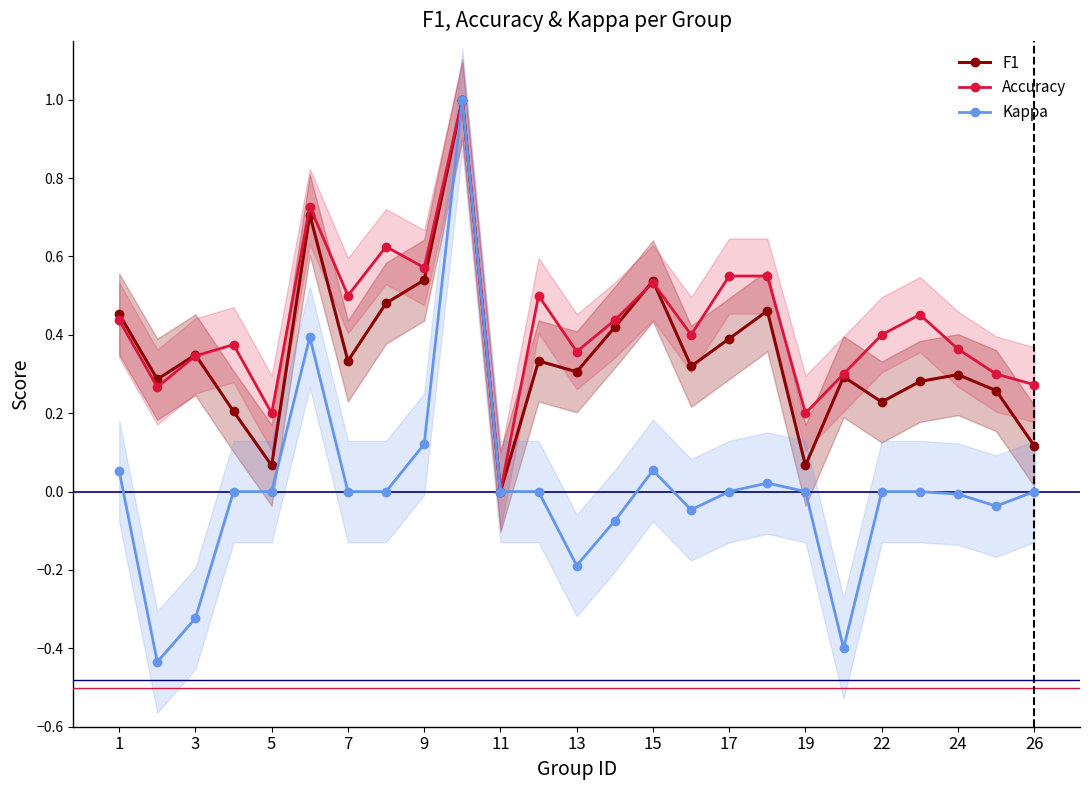

Reading left to right, what are all the values shown in this chart?

F1: 0.5	0.3	0.3	0.2	0.1	0.7	0.3	0.5	0.5	1.0	0.0	0.3	0.3	0.4	0.5	0.3	0.4	0.5	0.1	0.3	0.2	0.3	0.3	0.3	0.1
Accuracy: 0.4	0.3	0.3	0.4	0.2	0.7	0.5	0.6	0.6	1.0	0.0	0.5	0.4	0.4	0.5	0.4	0.6	0.6	0.2	0.3	0.4	0.5	0.4	0.3	0.3
Kappa: 0.1	-0.4	-0.3	0.0	0.0	0.4	0.0	0.0	0.1	1.0	0.0	0.0	-0.2	-0.1	0.1	-0.0	0.0	0.0	0.0	-0.4	0.0	0.0	-0.0	-0.0	0.0